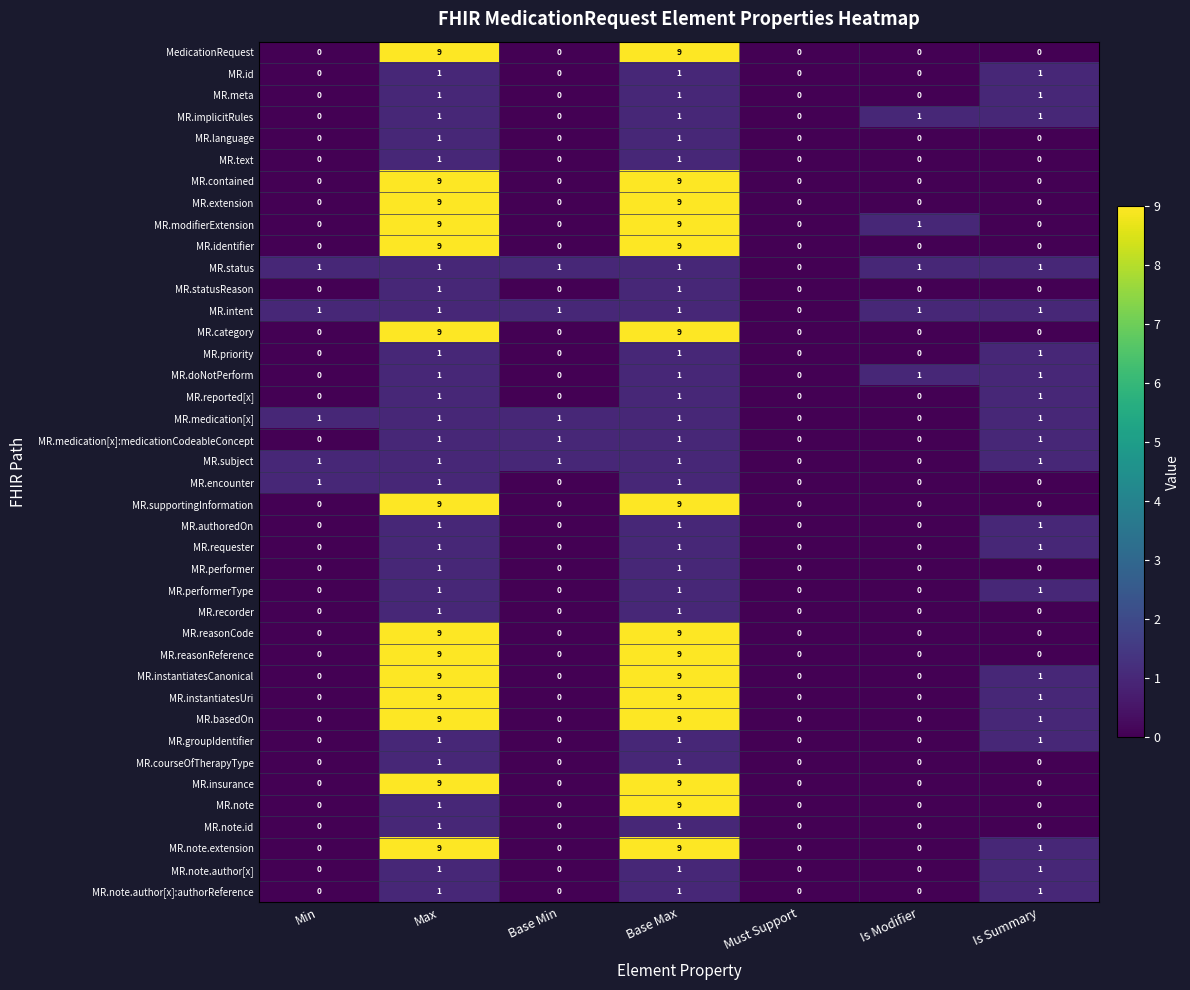

How many MR.instantiatesUri values are between 0 and 9?

7